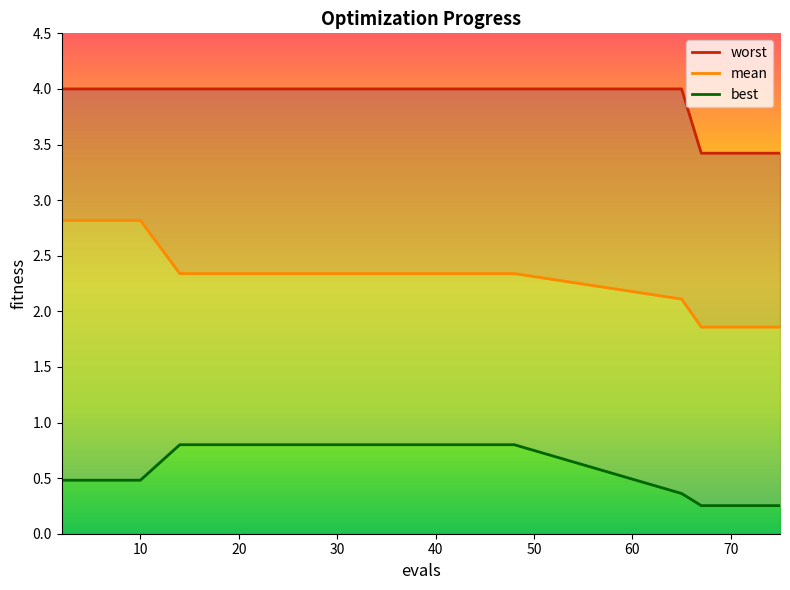

The mean series shows 2.3 at 14. True or false?

True